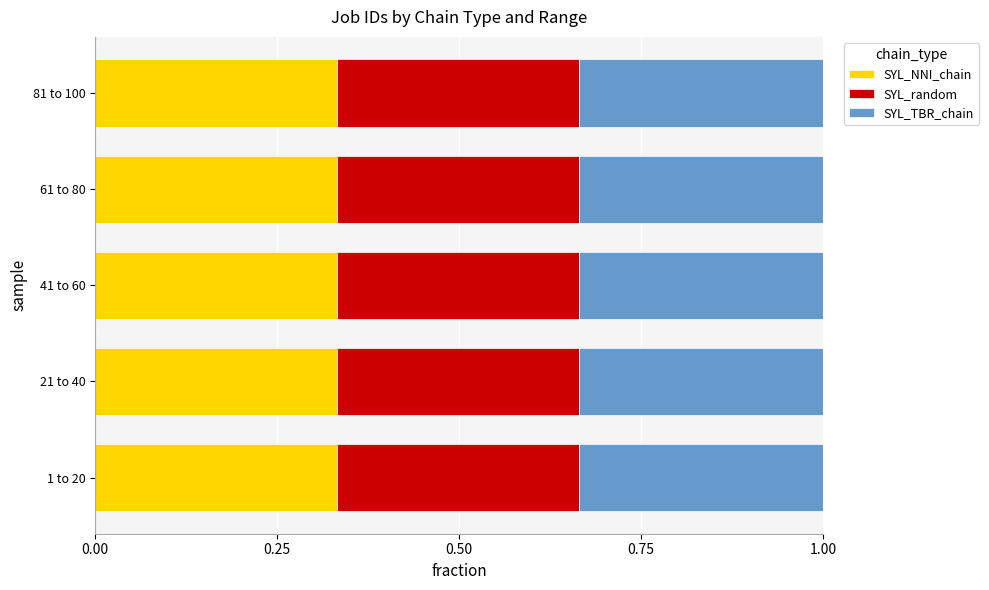

How many SYL_NNI_chain values are between 0 and 1?

5